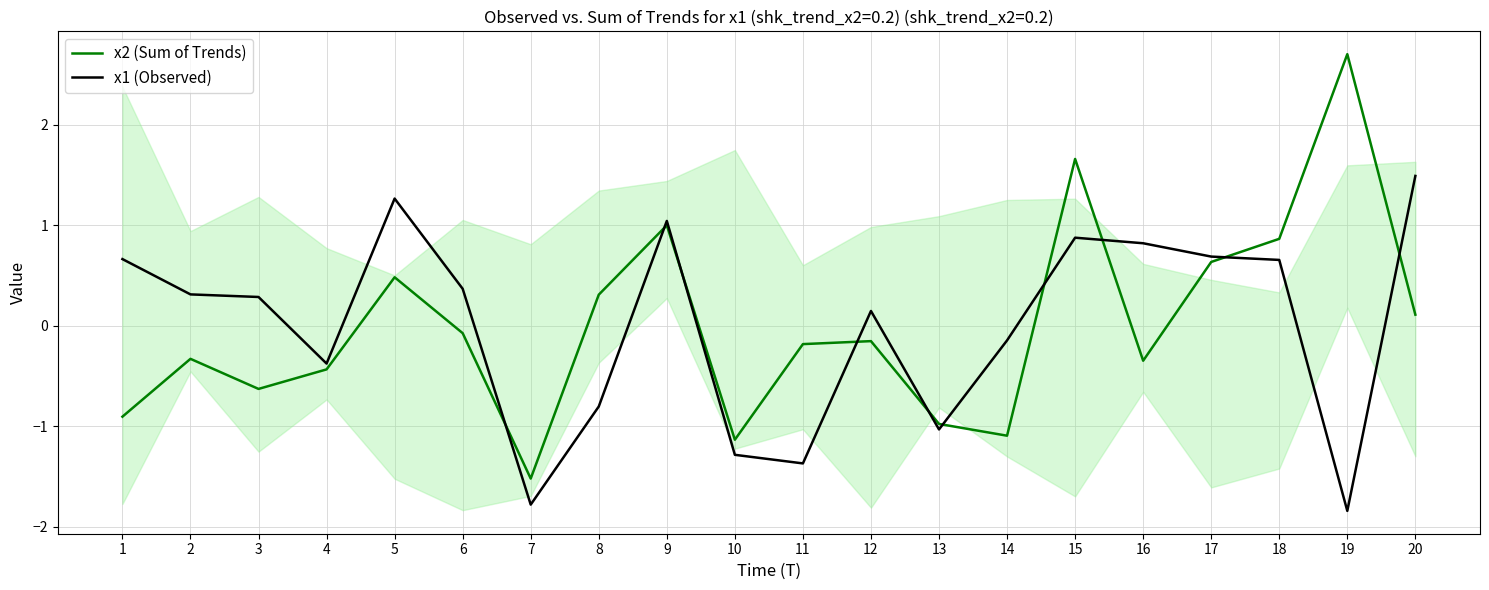

Rank the series by their average value, from highest to lowest.

x1 (Observed), x2 (Sum of Trends)